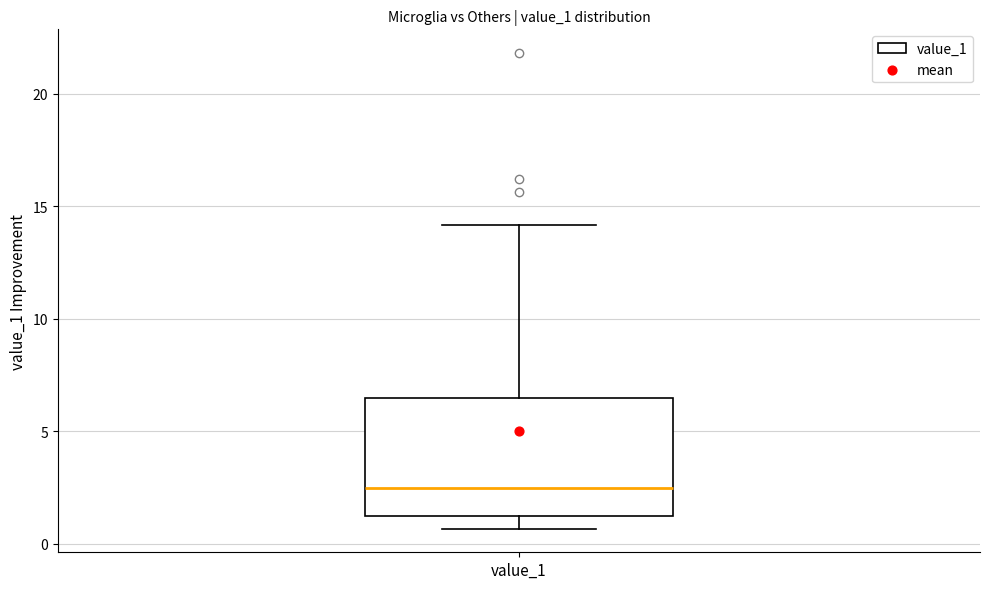

Where does the median line of the box for value_1 sit on the y-axis? The values are not printed on the chart, so give them approximately, as read against the axis.

2.5